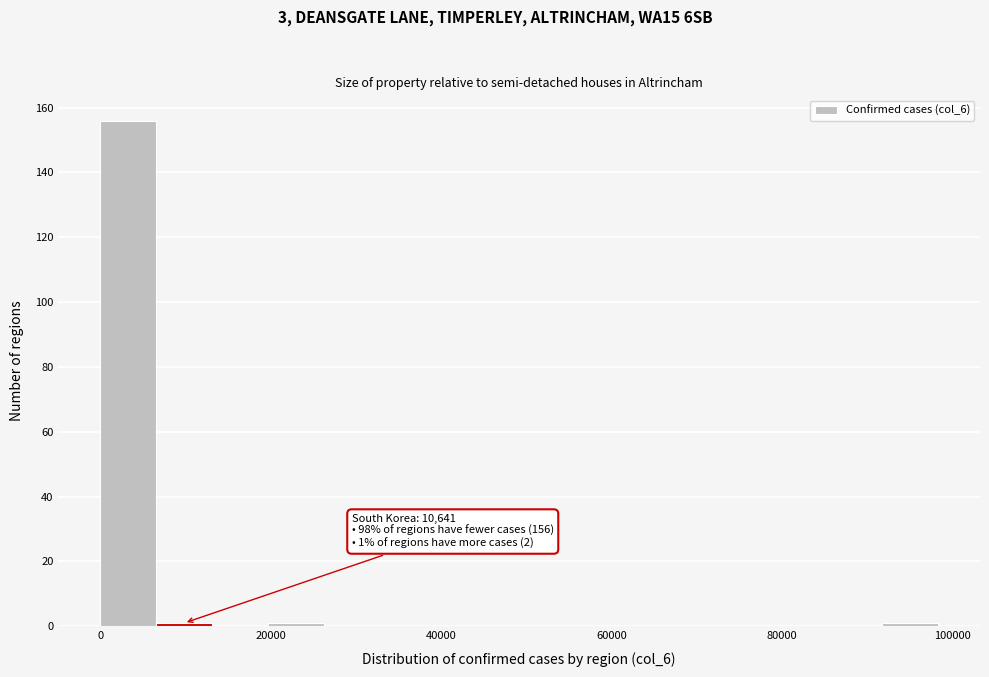

Around what value on the x-axis is the tallest bar? Give the approximate position of its centre, as read against the axis.

4000